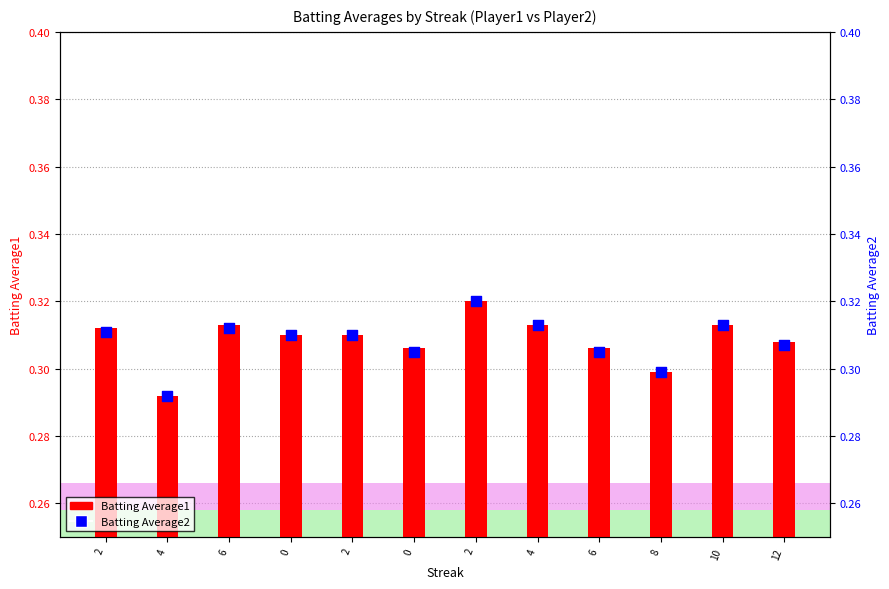

Which series has the largest Y range (max minus min)?

Batting Average1